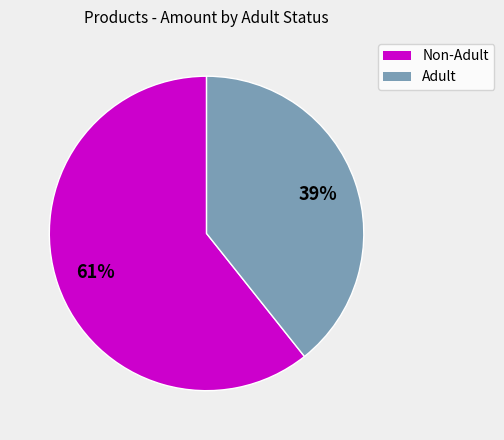

Does any single category account for the majority?

Yes